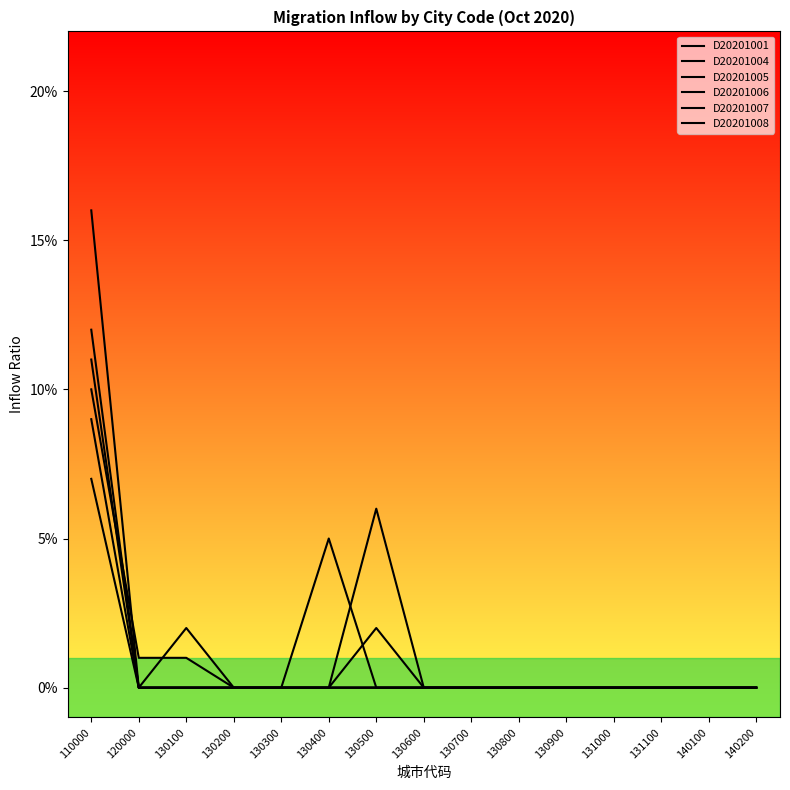

The D20201007 series shows 0.0 at 120000. True or false?

True